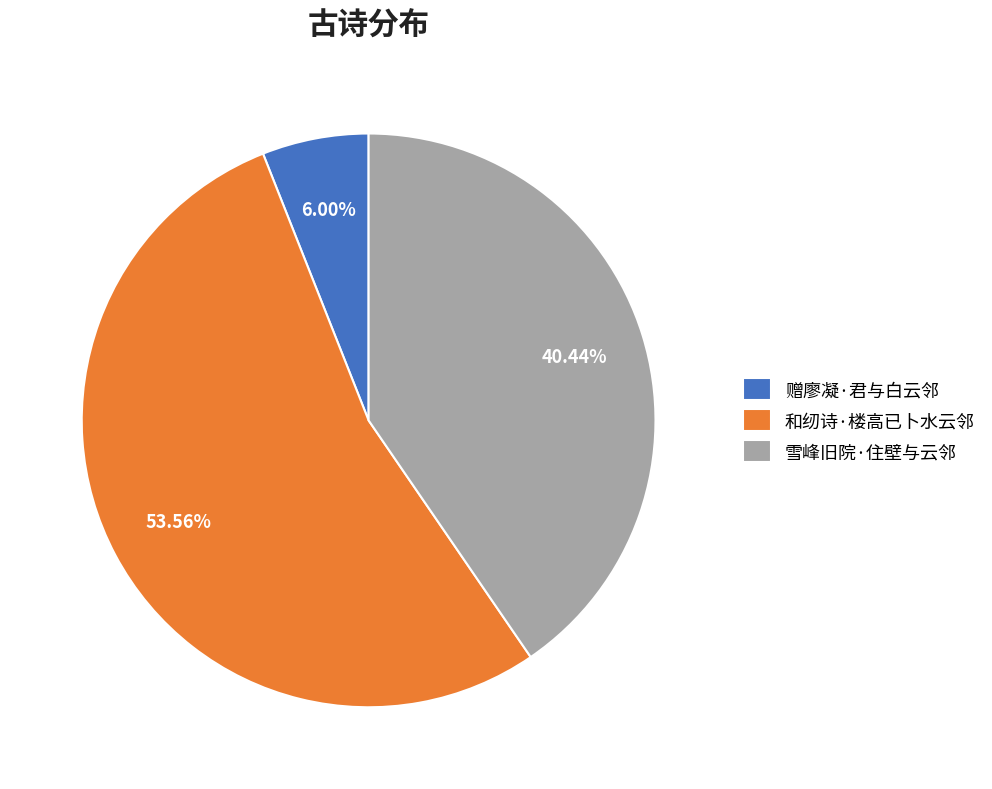

What portion of the pie excludes 和纫诗·楼高已卜水云邻?

46.4%